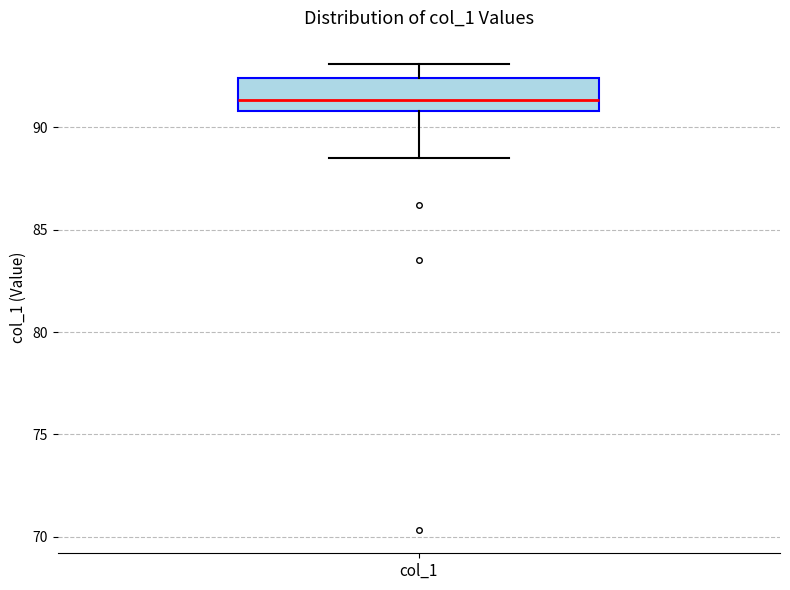

Read this box plot against the y-axis: the position of the median line, the range covered by the box, and the ends of both whiskers. The values are not printed on the chart, so give them approximately, as read against the axis.

median 91.5, box 91.0 to 92.5, whiskers 88.5 to 93.0